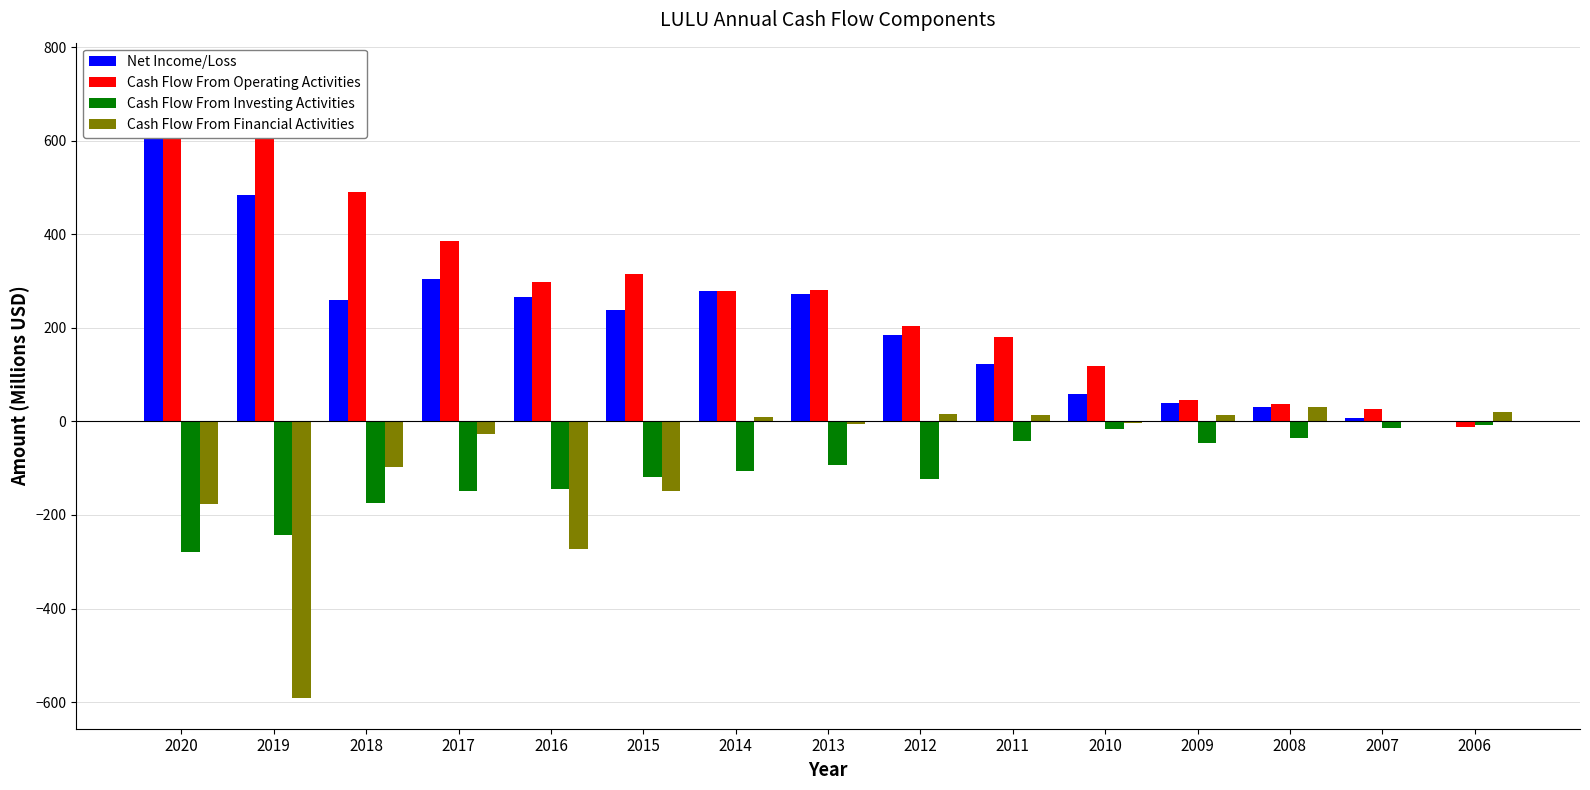

What is the sum of the Cash Flow From Operating Activities values at 2012 and 2020?

872.9